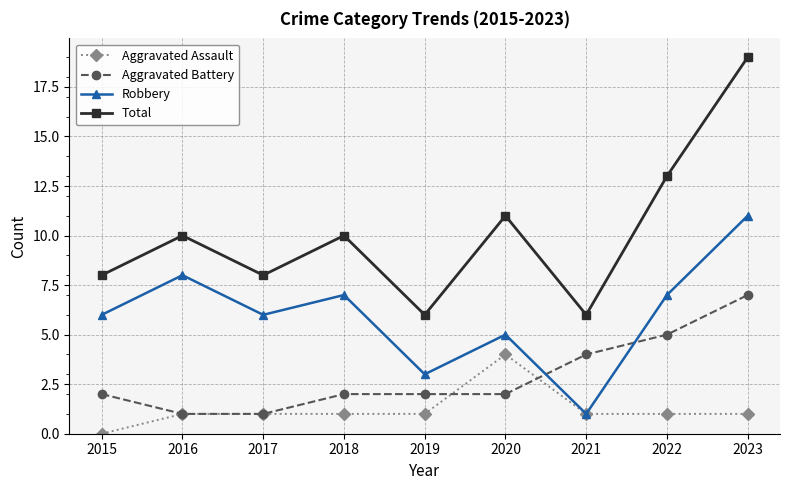

What is the sum of the Total values at 2020 and 2016?

21